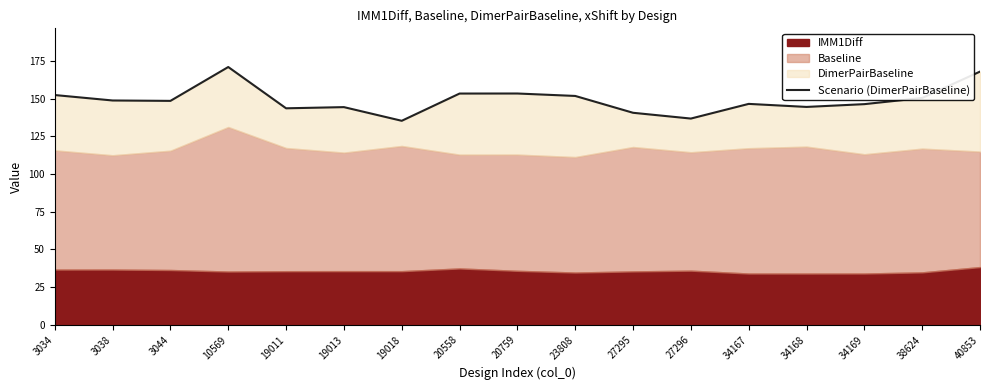

At which category does the data reach its first local valley?

3044